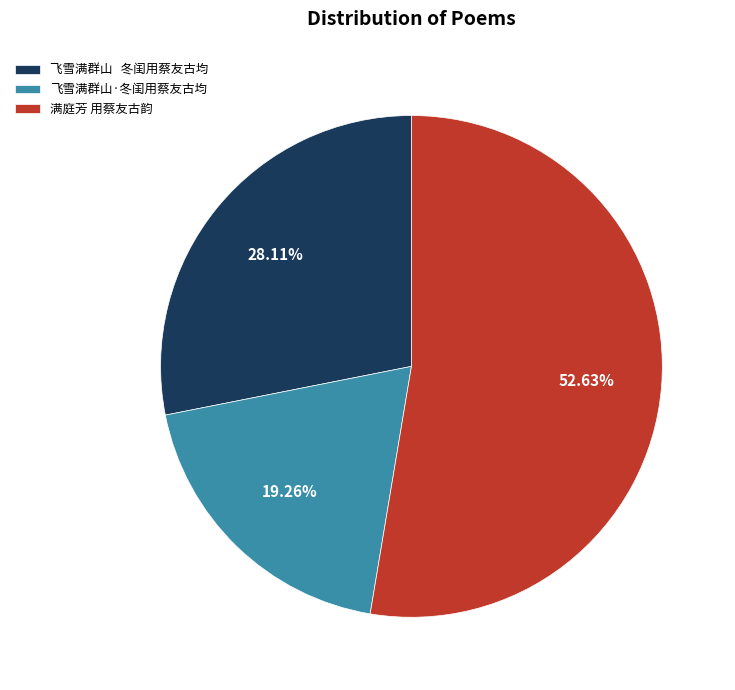

What is the smallest slice in the pie chart?

飞雪满群山·冬闺用蔡友古均